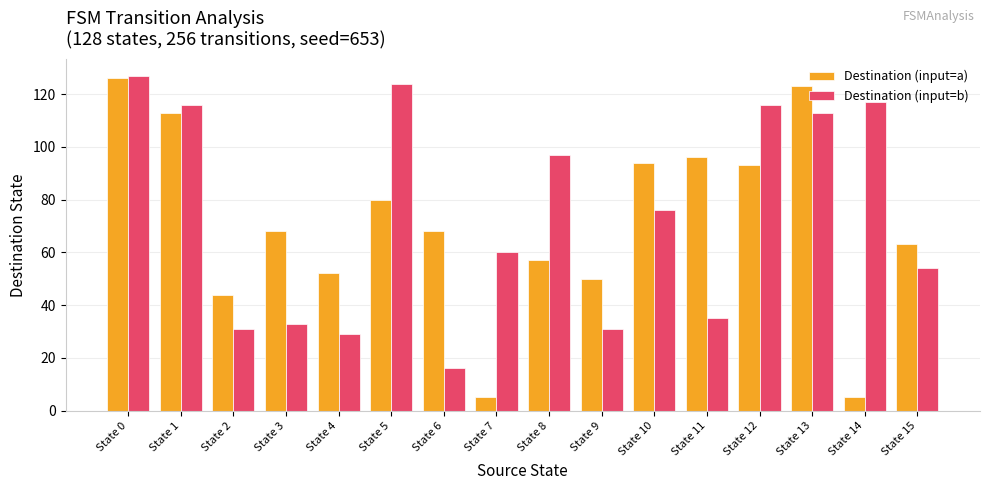

What is the smallest value displayed?

5